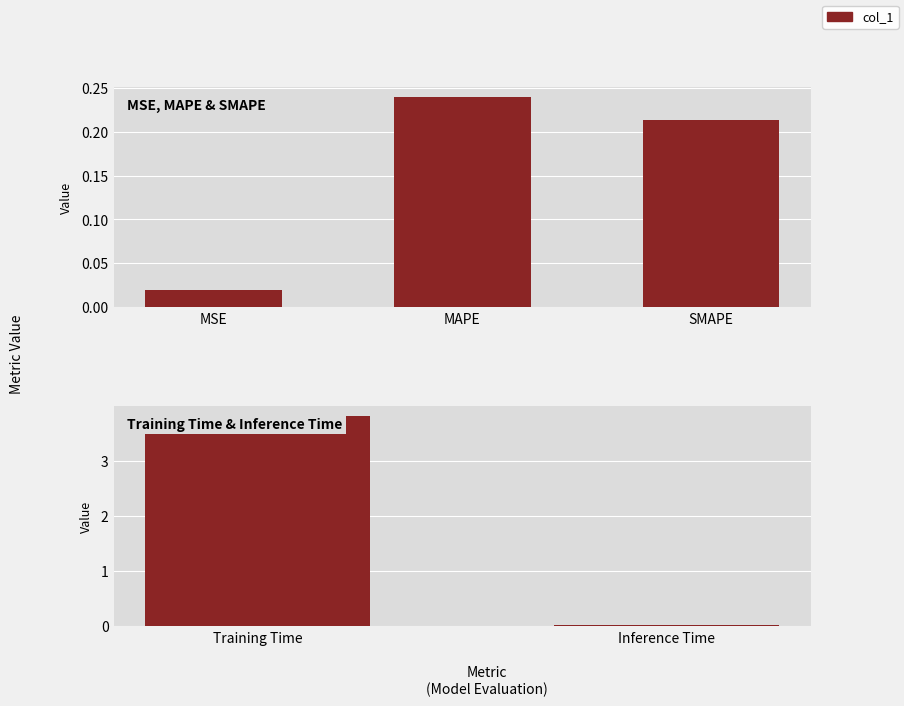

Is it true that the value at Training Time is 1.7?

False